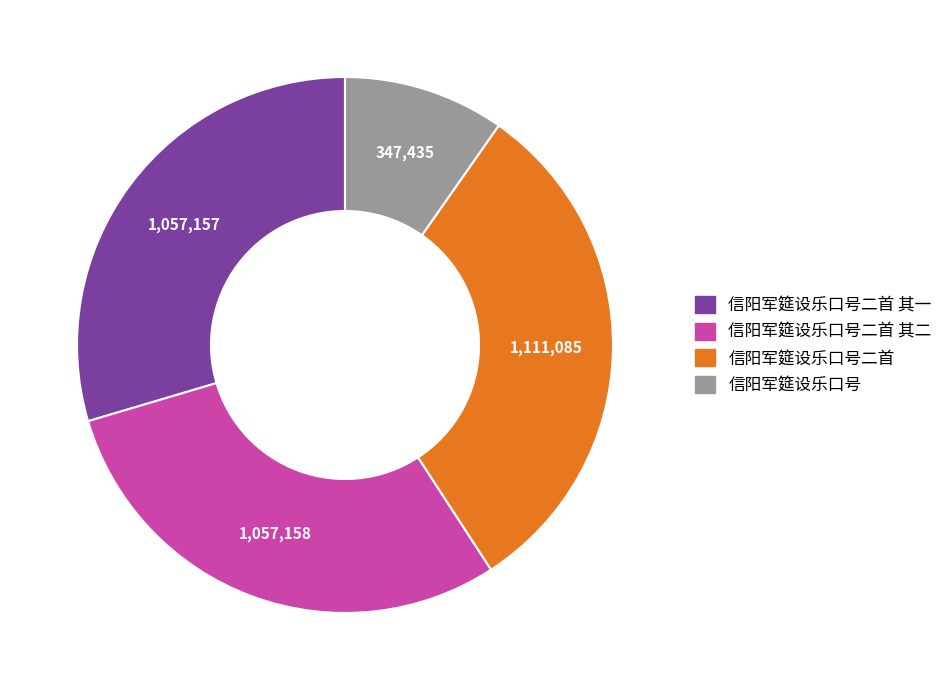

Is there any slice that represents more than half of the pie?

No